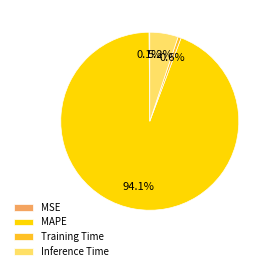

Does Inference Time represent more than half of the total?

No